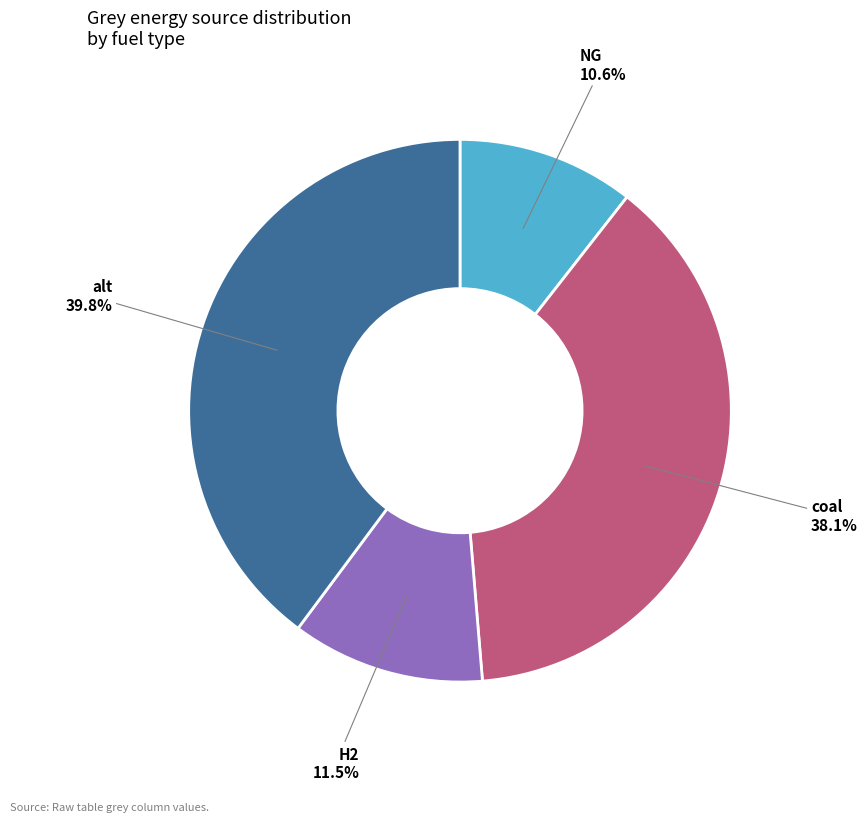

Is there any slice that represents more than half of the pie?

No